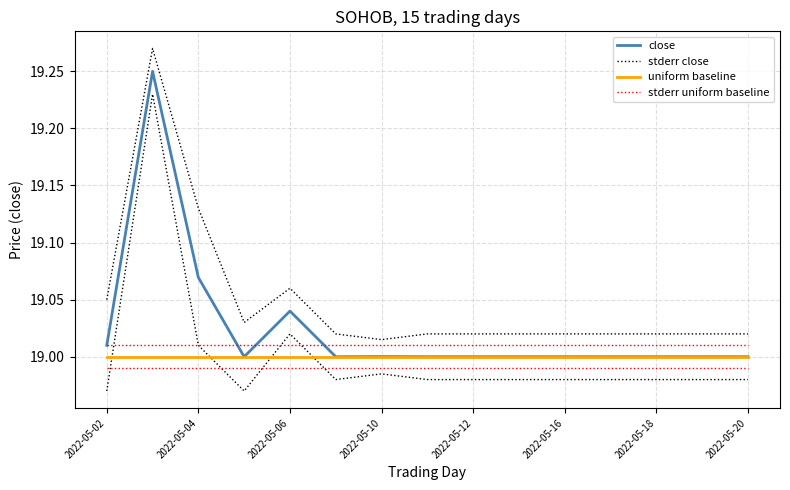

What are all the series names shown in the legend?

close, stderr close, uniform baseline, stderr uniform baseline